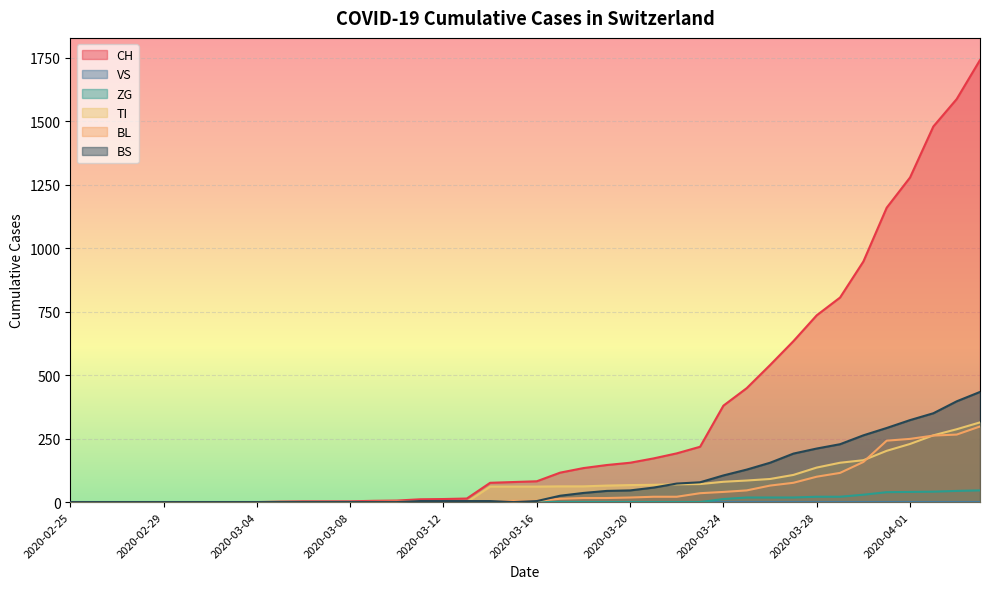

At how many categories does at least one series exceed 1664?

1